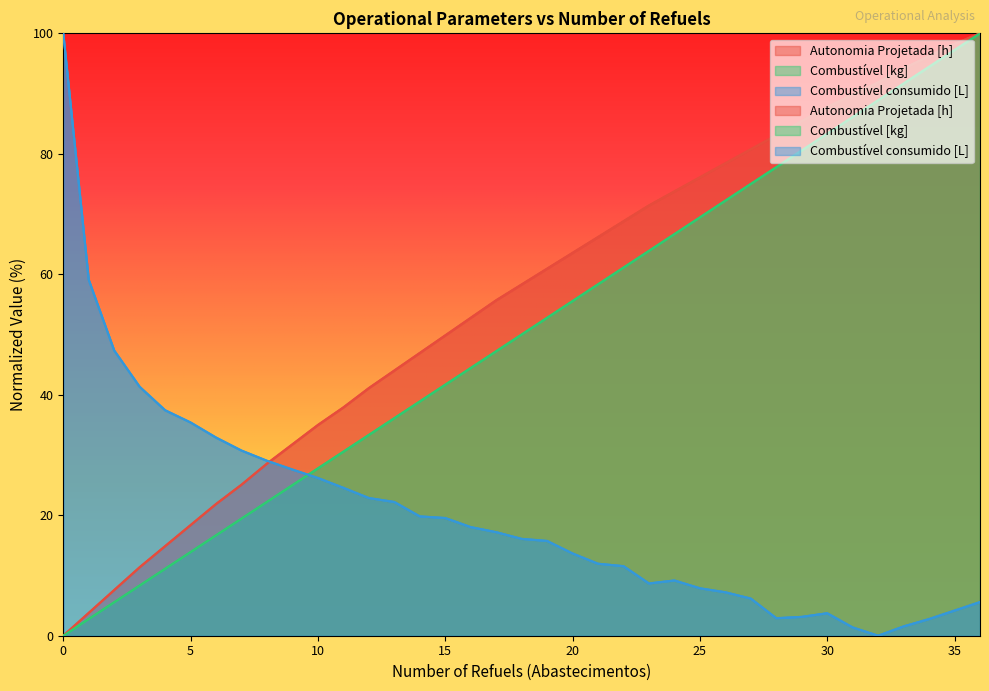

At which label does Autonomia Projetada [h] reach its peak?

36